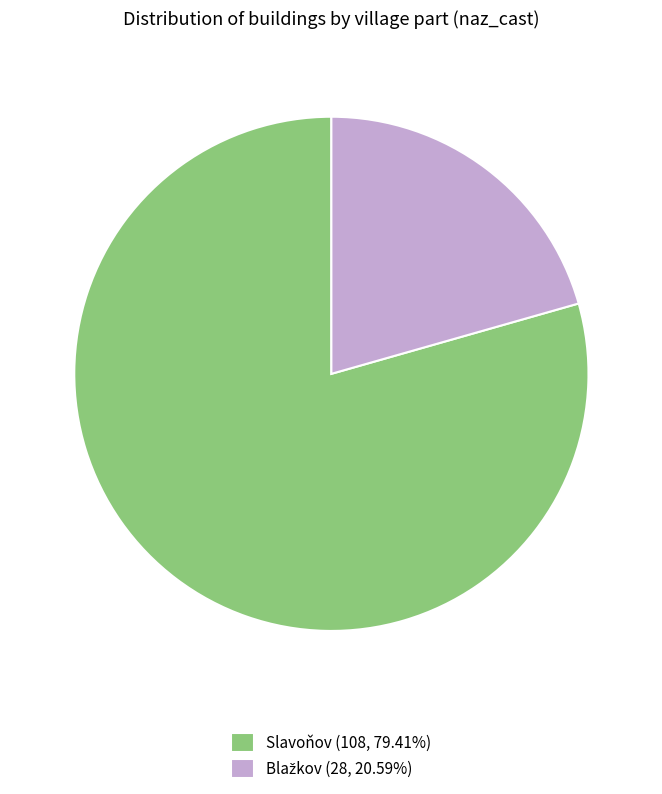

Count the number of slices in the pie.

2